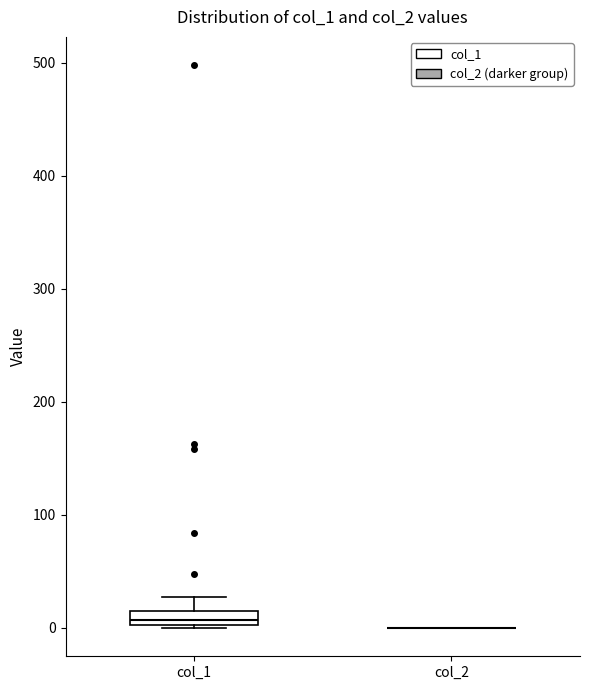

Comparing the boxes themselves (not the whiskers), which one is the tallest?

col_1